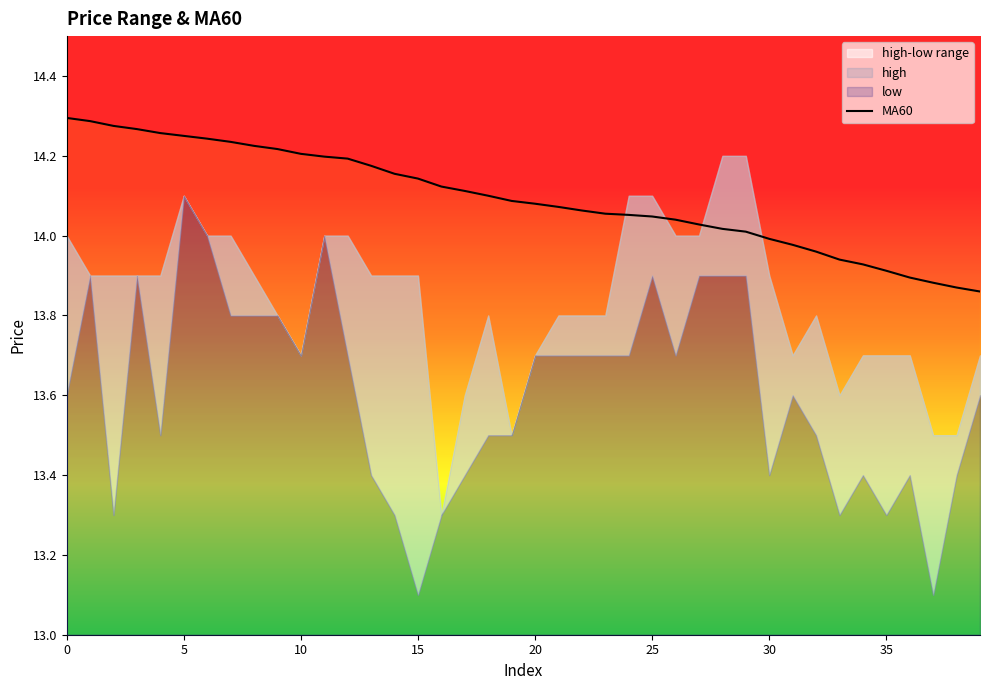

How many lines are shown in the chart?

1